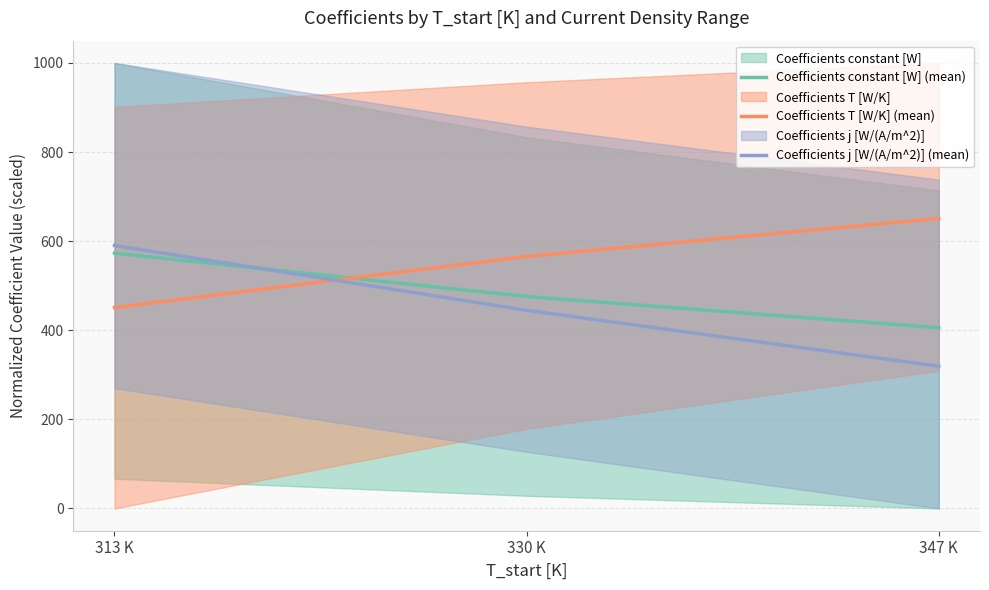

How many lines are shown in the chart?

3